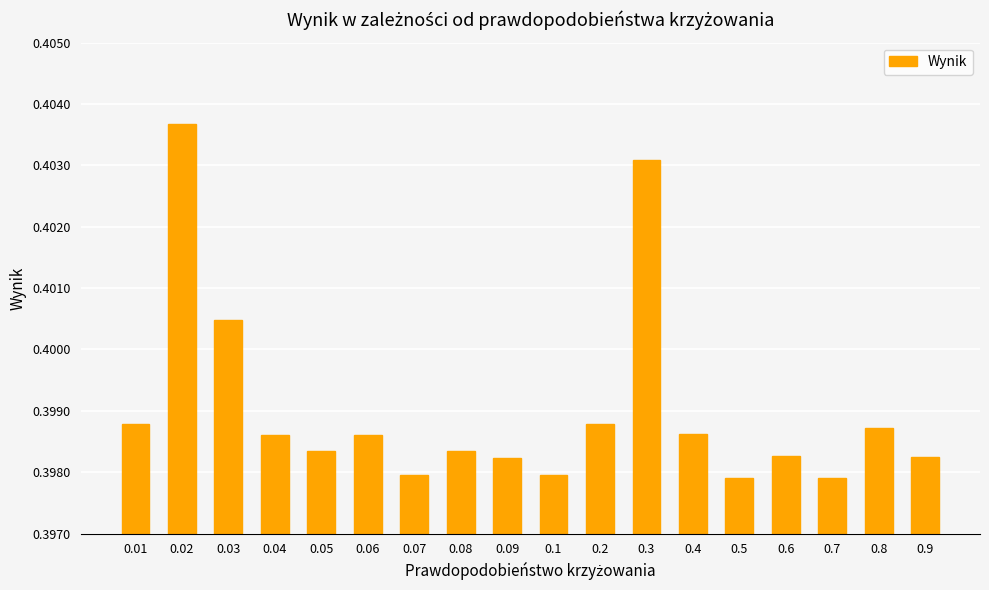

What position from the left is 0.1?

10